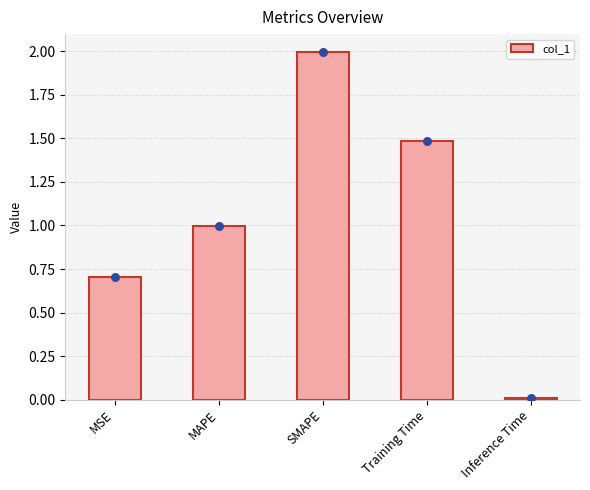

What is the change in value from MSE to MAPE?

+0.3